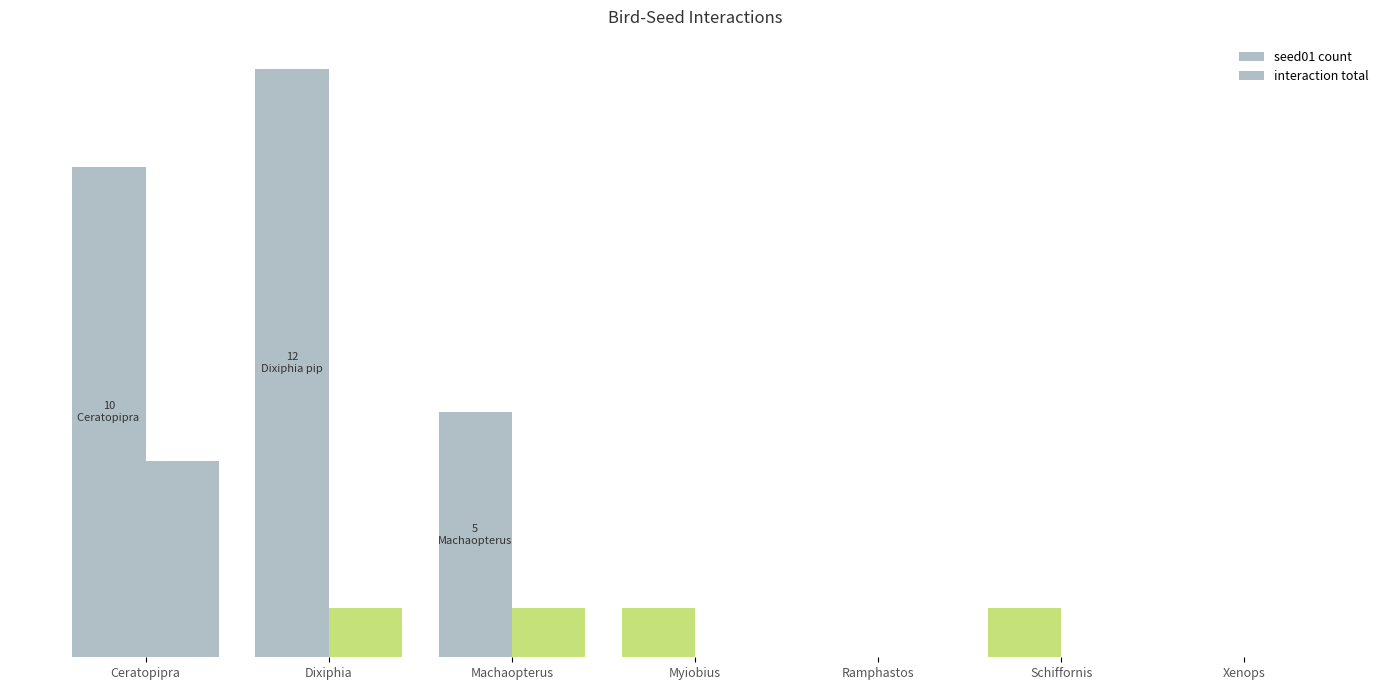

Are the bars horizontal?

No